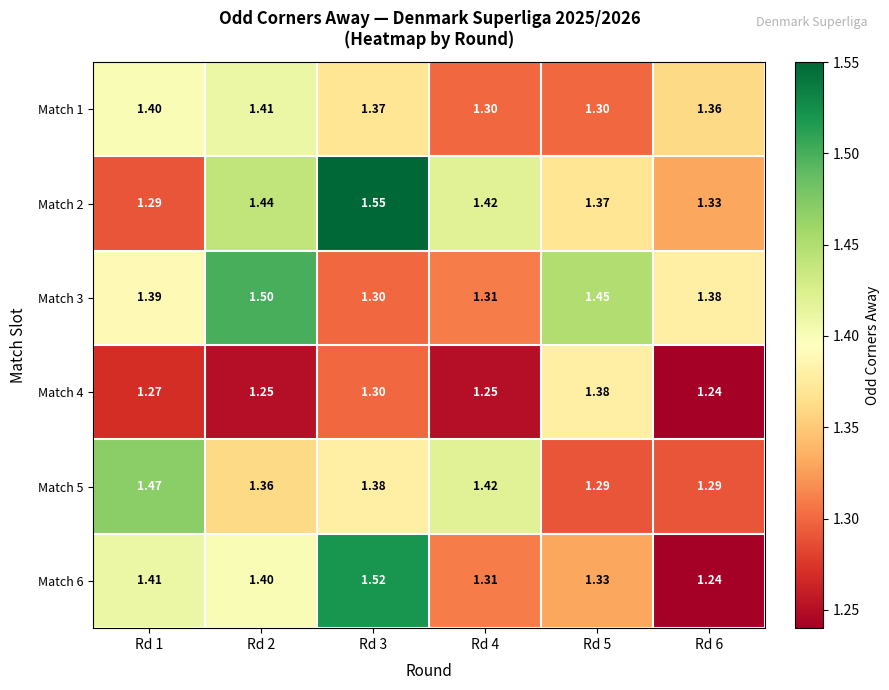

Is the value of Match 3 at Rd 4 greater than the value of Match 2 at Rd 4?

No